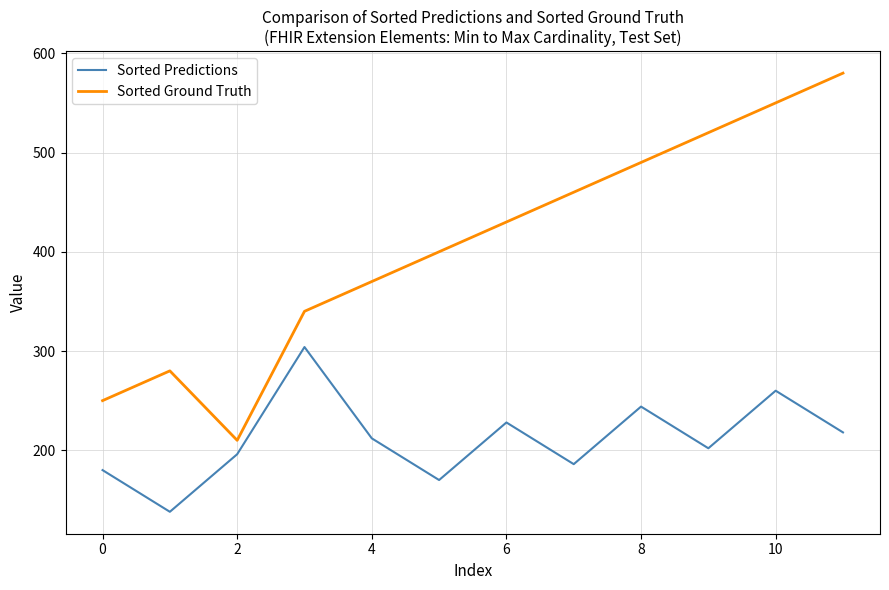

True or false: Sorted Ground Truth and Sorted Predictions cross at least once.

False